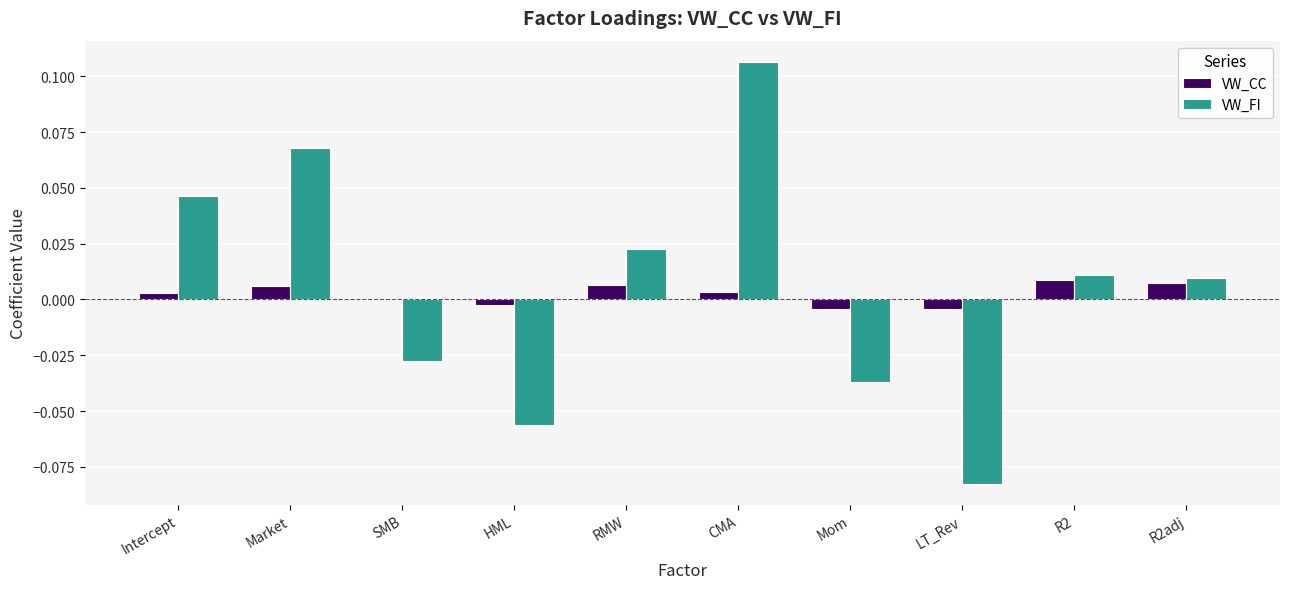

The value of VW_CC at HML is -0.0. True or false?

True